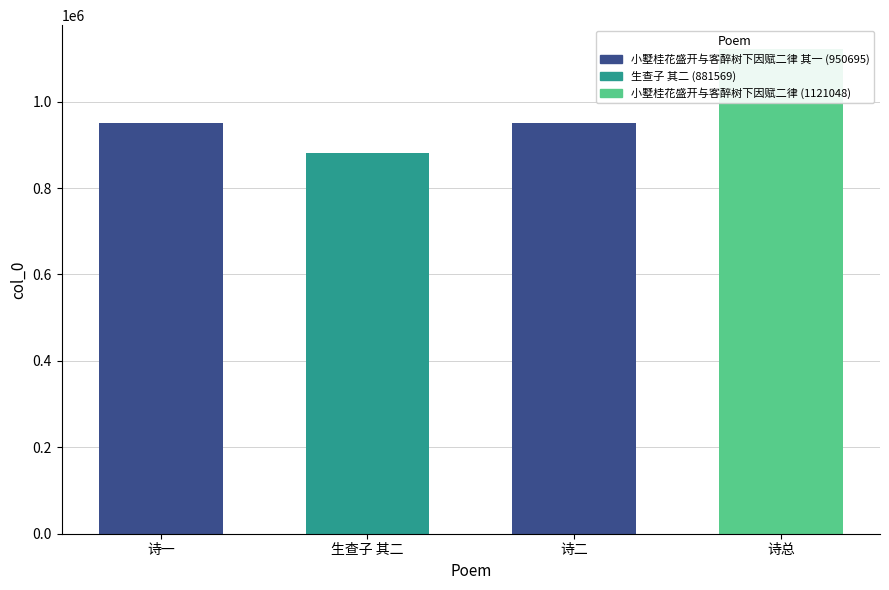

What is the difference between the maximum and second lowest values?

170353